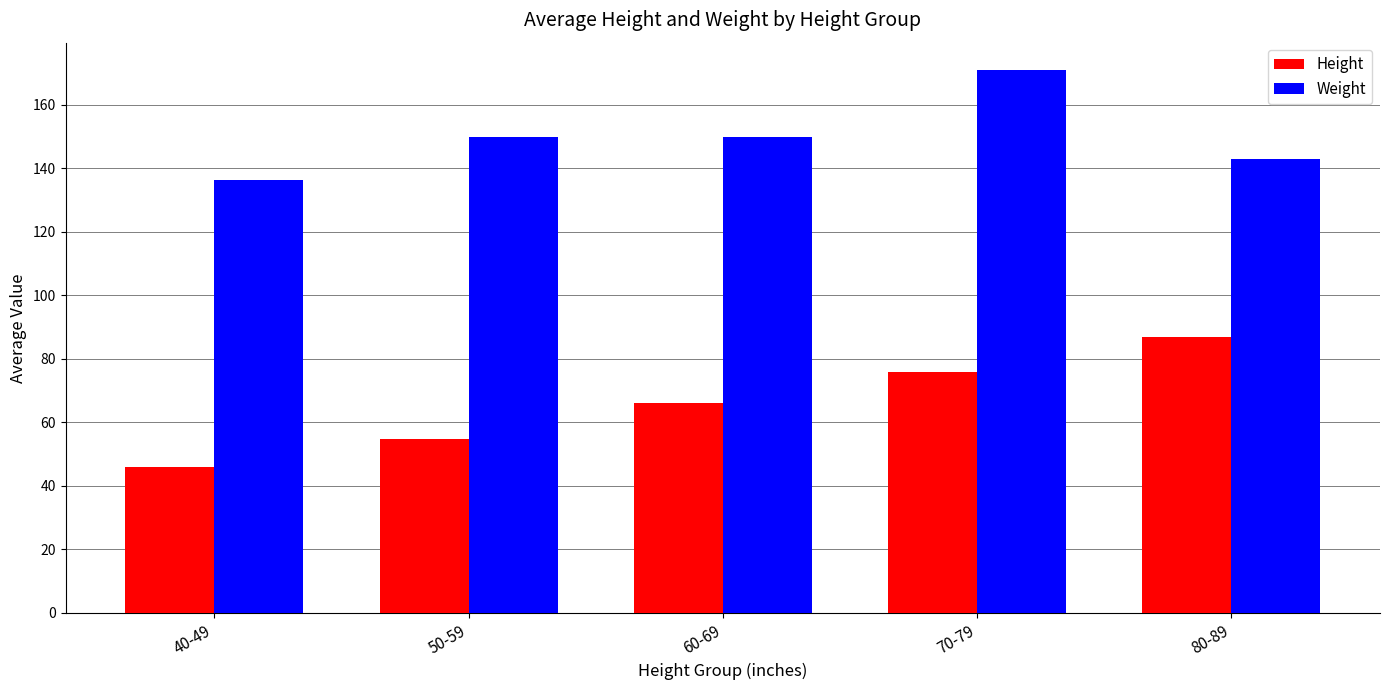

What is the highest value of the Height series?

87.0